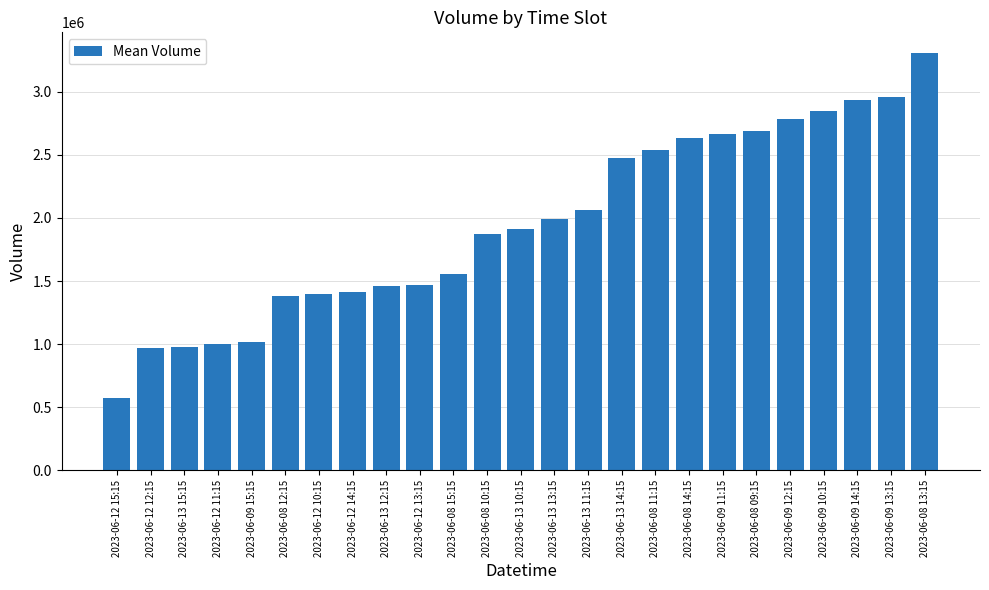

What is the approximate value at 2023-06-12 15:15, to the nearest 10?

574810